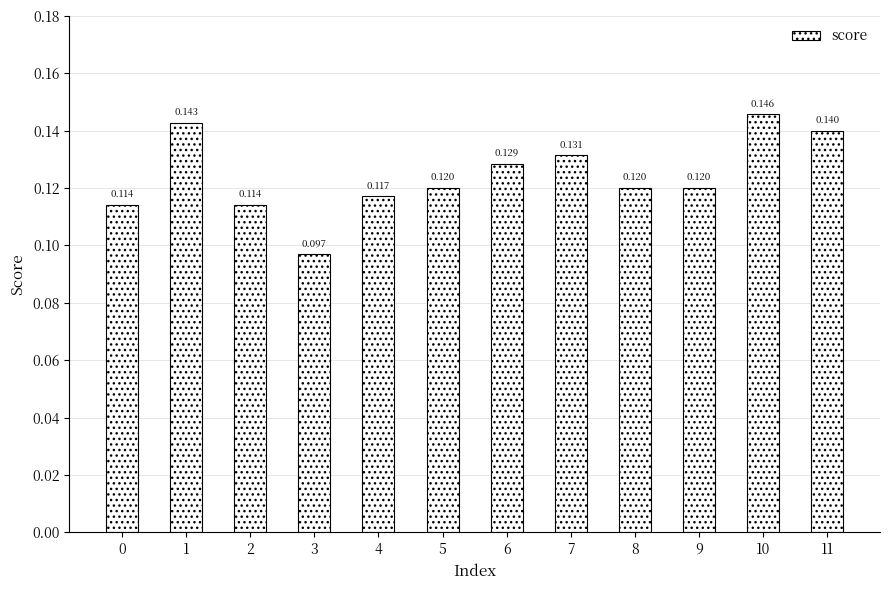

Where is the data nearest to the value 0?

3